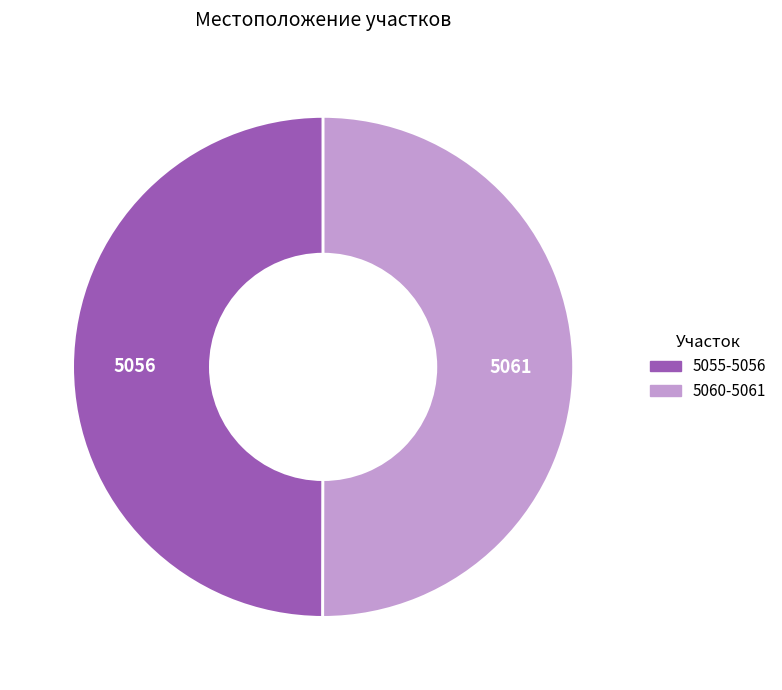

Combined, do 5055-5056 and 5060-5061 account for over 50%?

Yes